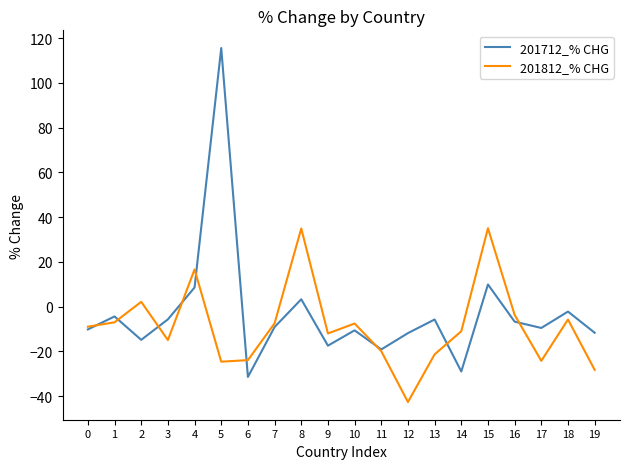

Which label corresponds to the largest value in the chart?

5